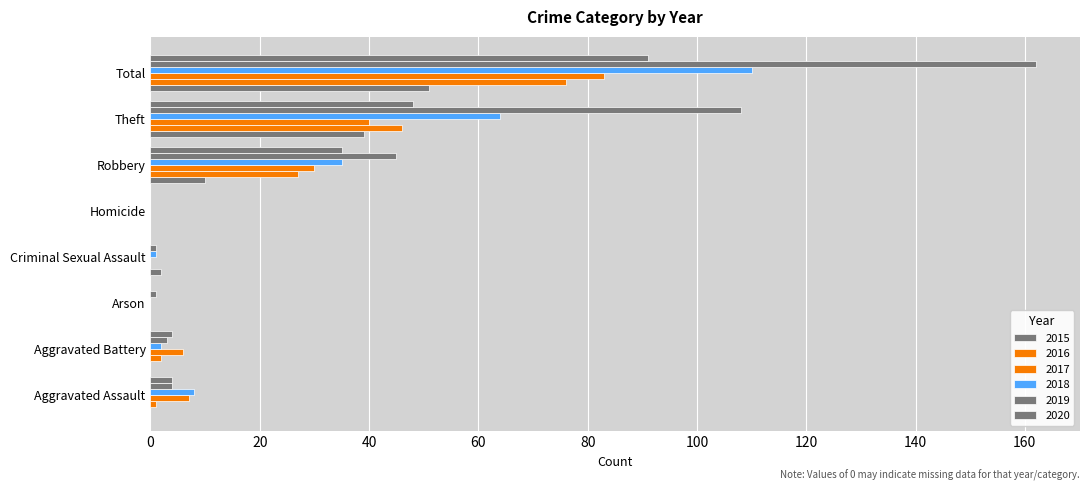

What is the spread (max minus min) of values at Theft?

69